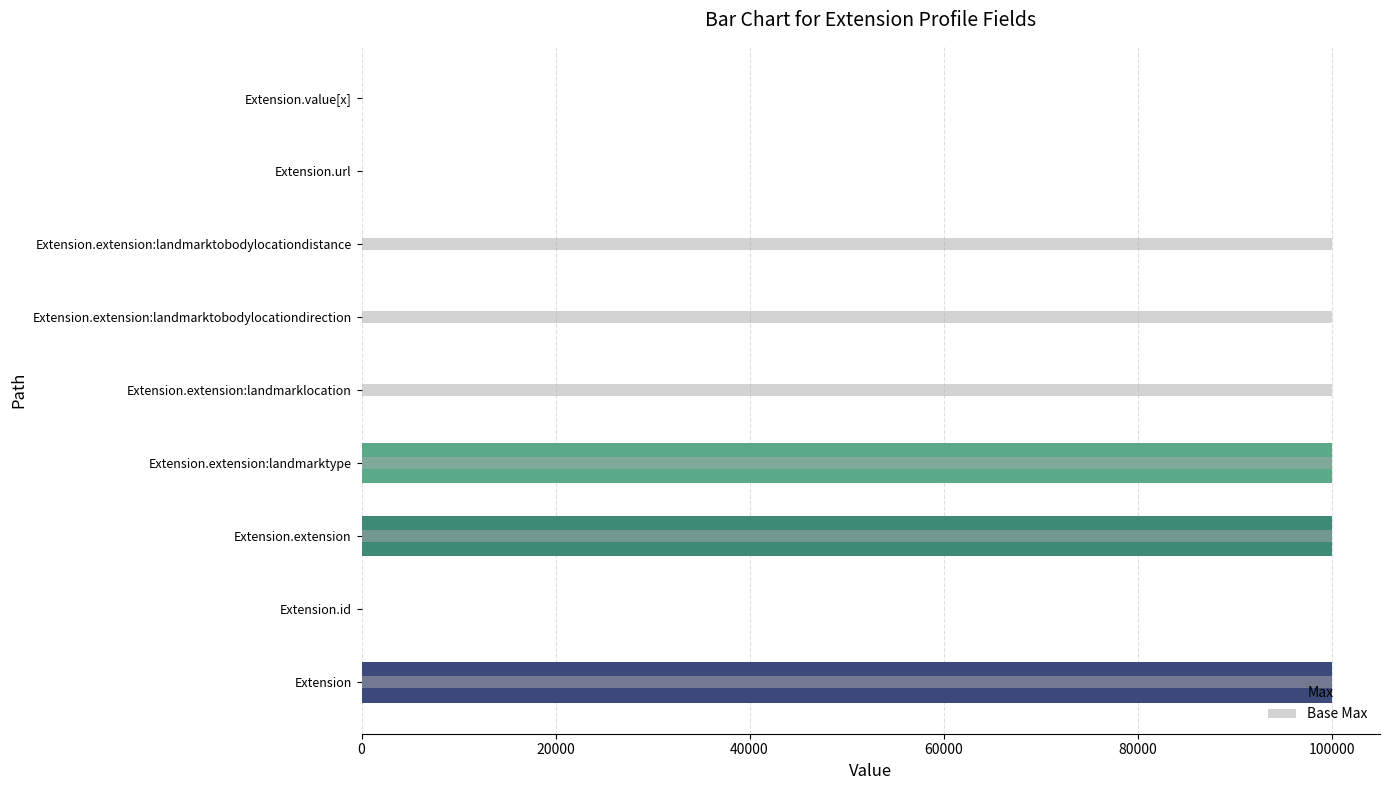

How many bars are there in total?

18